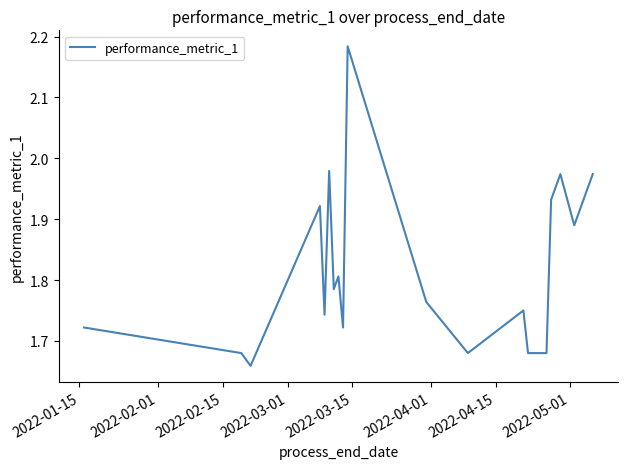

What is the difference between the maximum and minimum values?

0.5